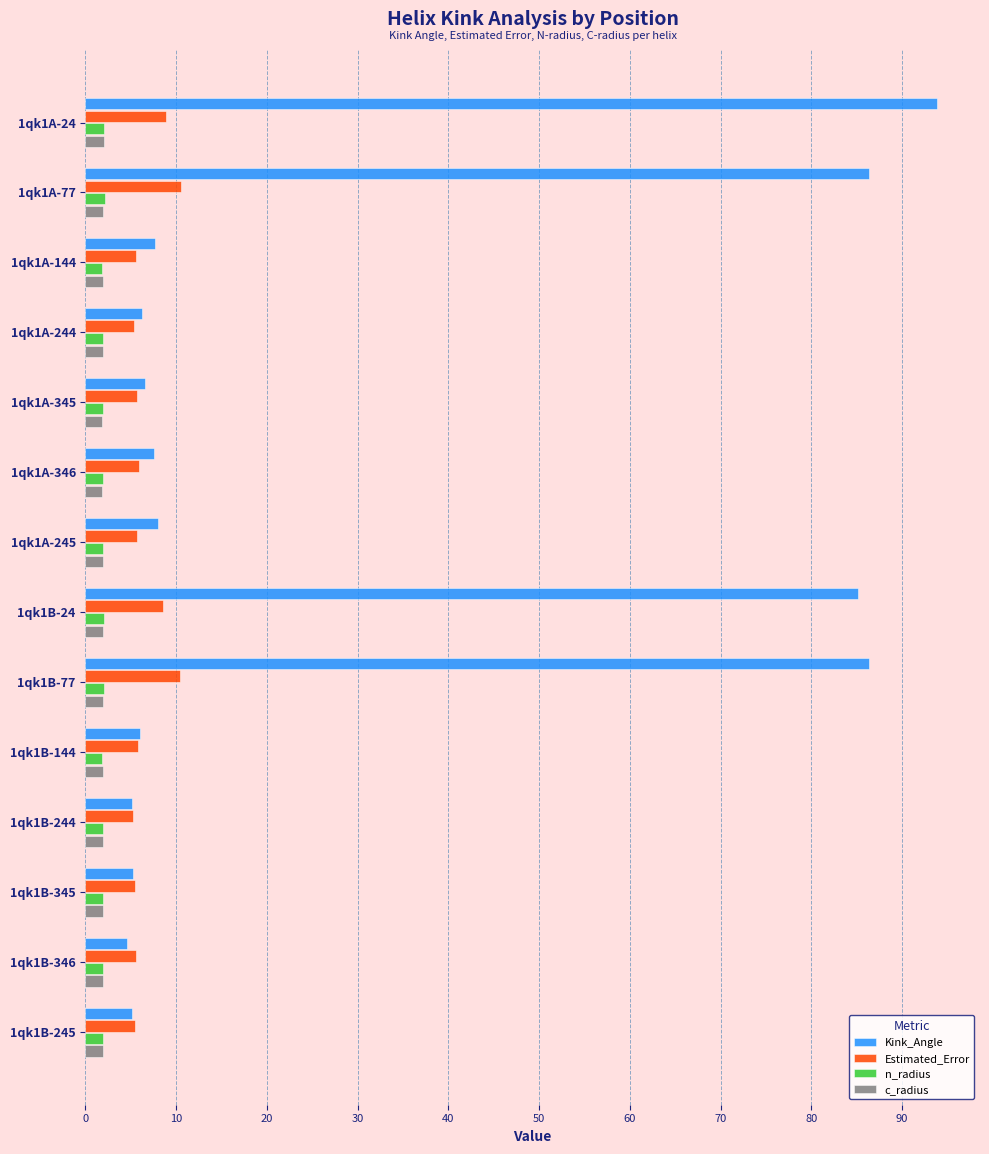

Which series has the largest range (max minus min)?

Kink_Angle